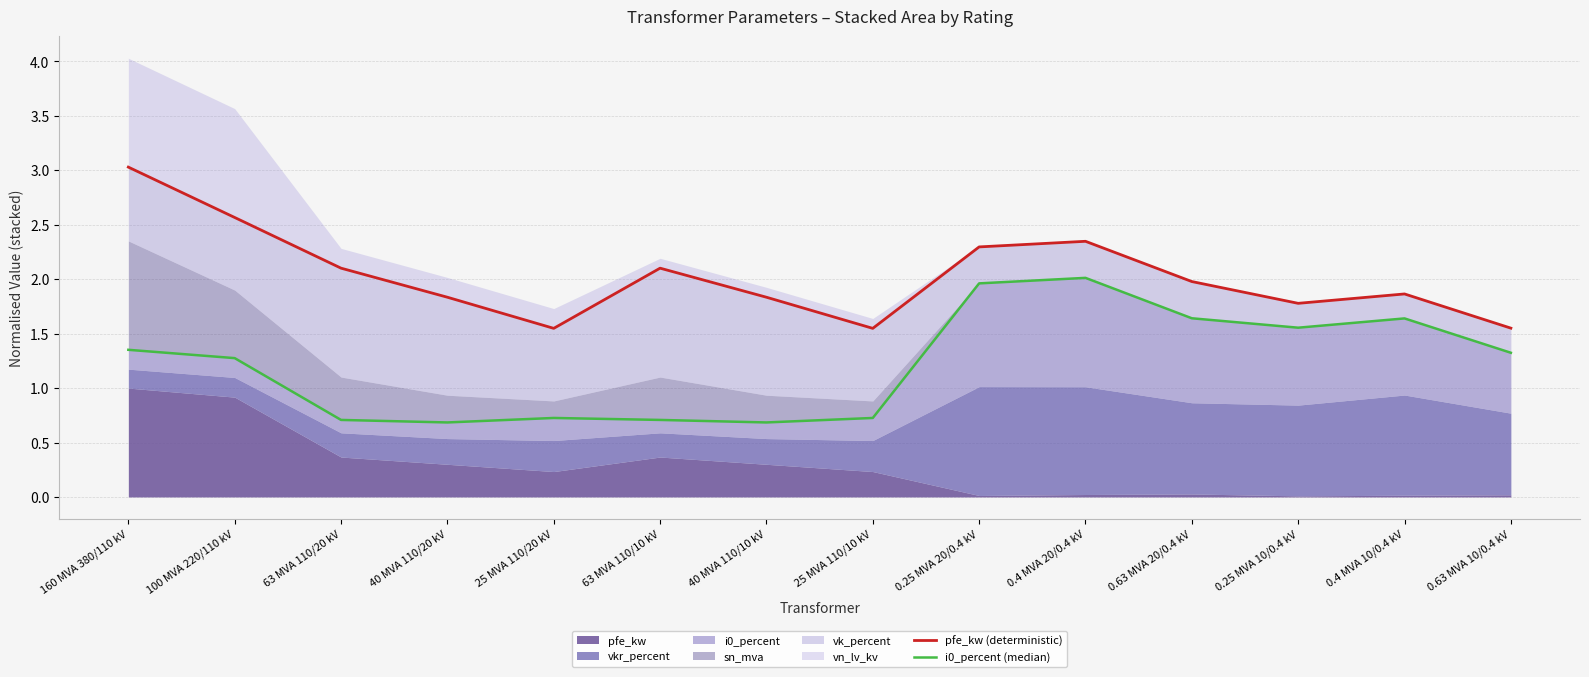

Reading left to right, transcribe all the data shown in this chart.

pfe_kw (deterministic): 3.0	2.6	2.1	1.8	1.5	2.1	1.8	1.5	2.3	2.3	2.0	1.8	1.9	1.6
i0_percent (median): 1.4	1.3	0.7	0.7	0.7	0.7	0.7	0.7	2.0	2.0	1.6	1.6	1.6	1.3